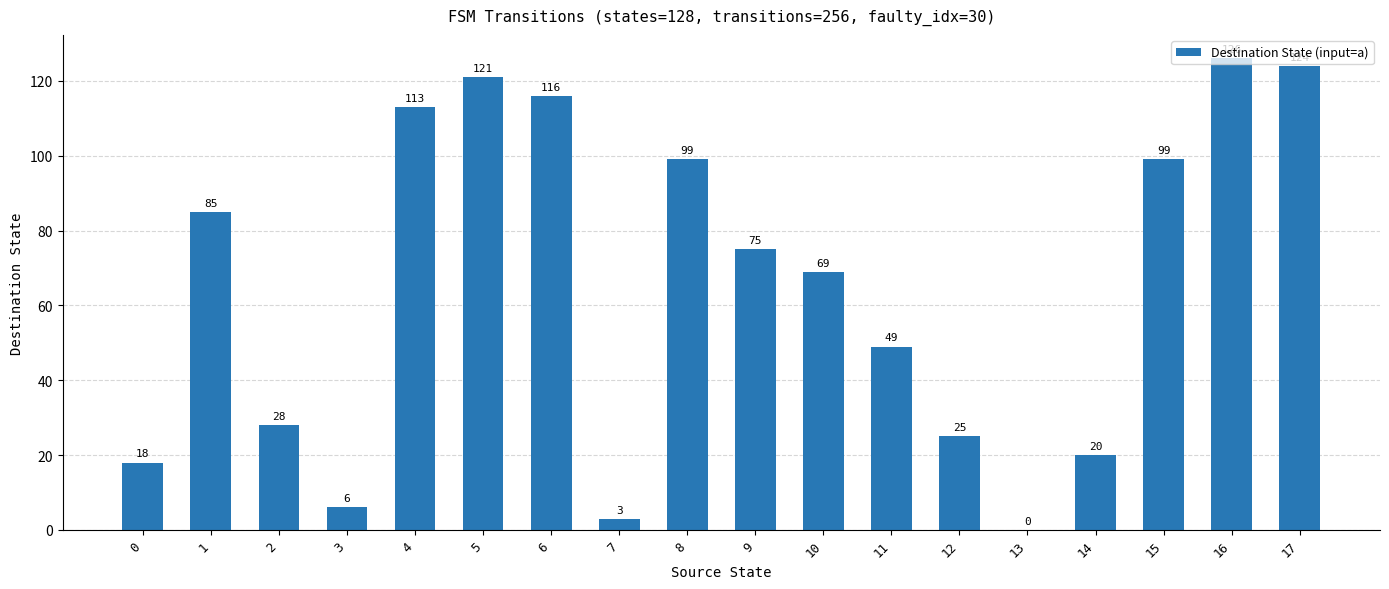

The value at 15 is 99. True or false?

True